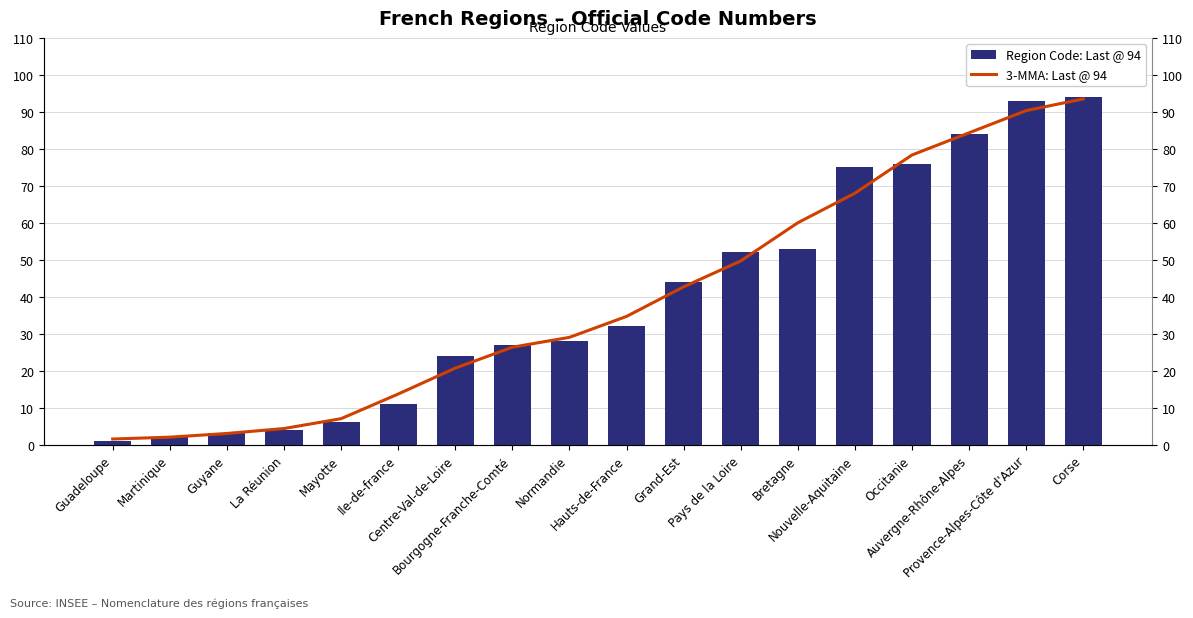

True or false: Region Code: Last @ 94 has a value of 9.5 at Centre-Val-de-Loire.

False